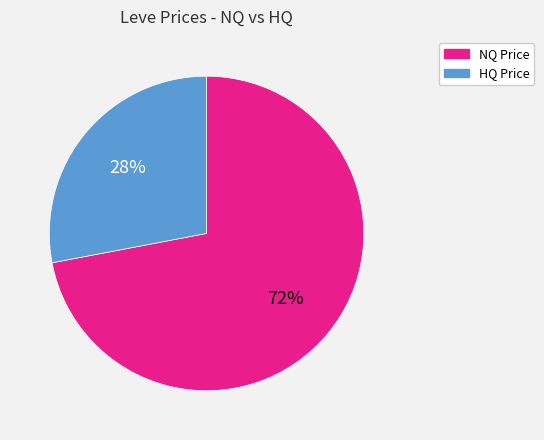

True or false: NQ Price accounts for 72% of the total.

True